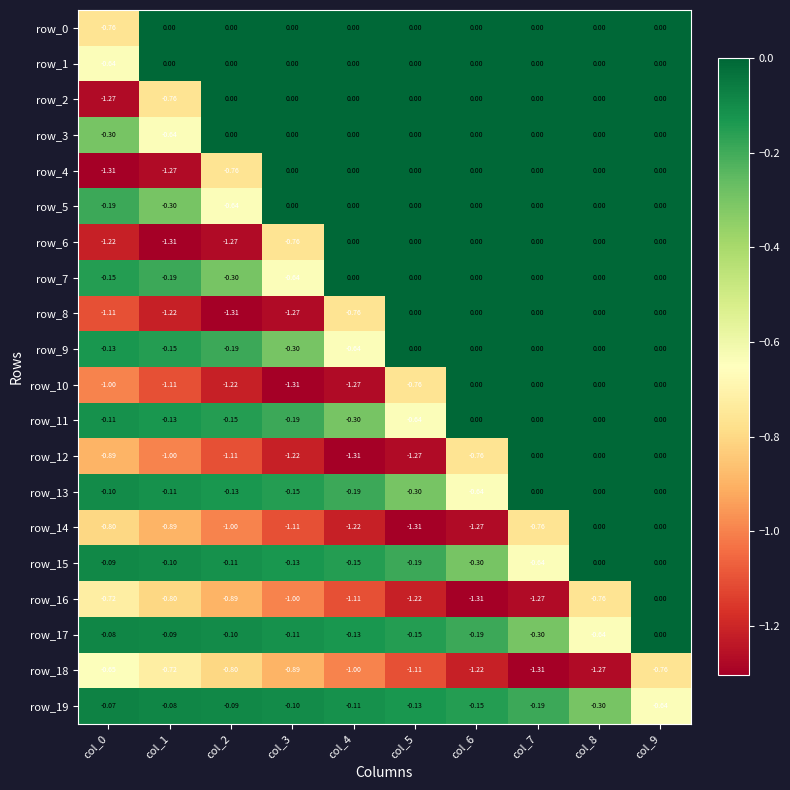

Which series changed the most between col_0 and col_6?

row_4